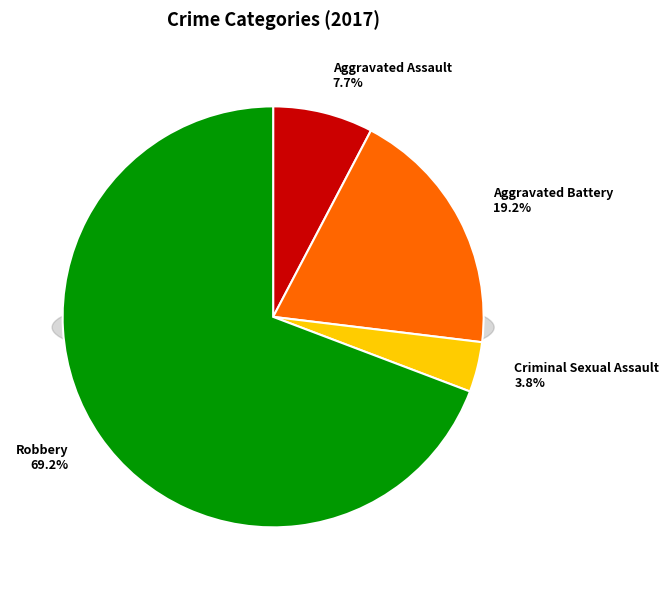

Approximately how many times larger is the value at Criminal Sexual Assault compared to Aggravated Assault?

0.5